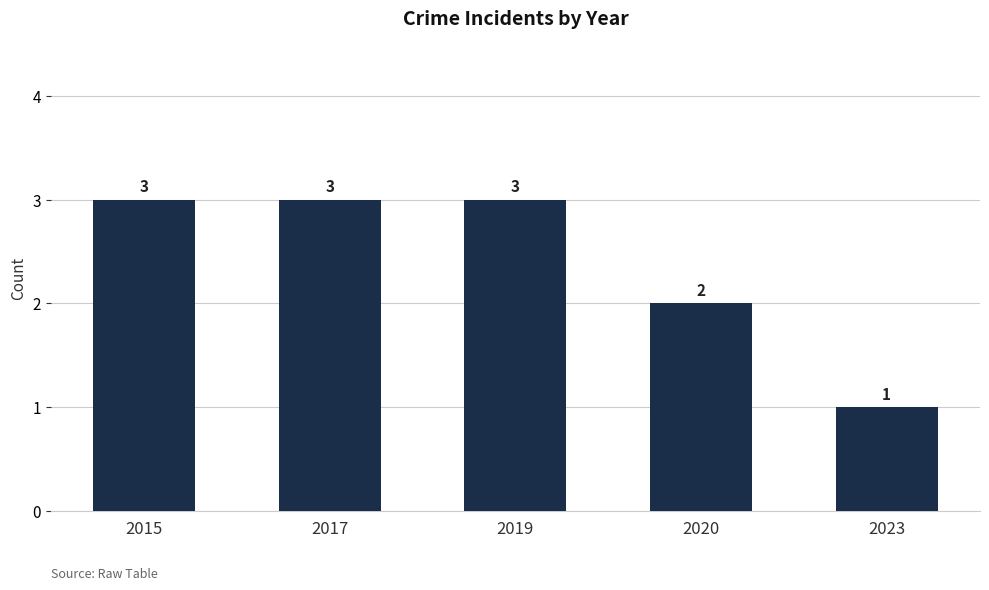

The chart shows a value of 4 at 2019. True or false?

False